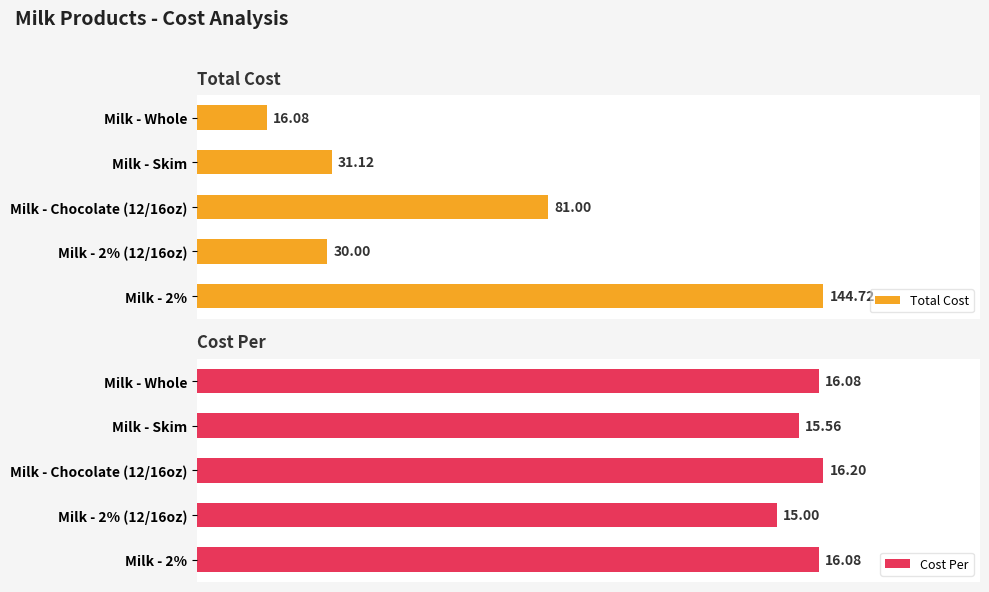

Rank the categories by Total Cost value from lowest to highest.

Milk - Whole, Milk - 2% (12/16oz), Milk - Skim, Milk - Chocolate (12/16oz), Milk - 2%